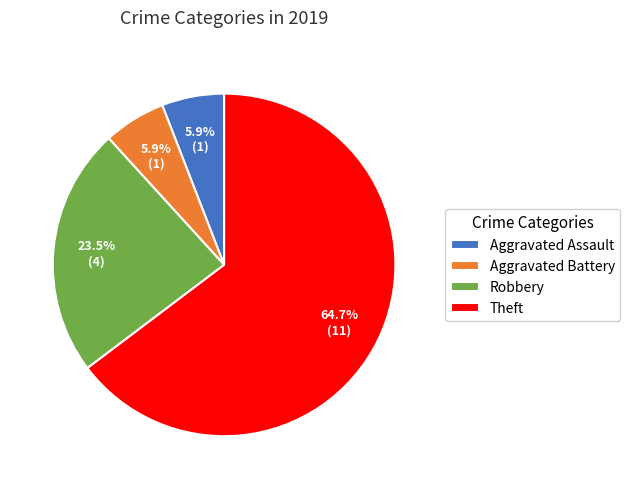

Count the number of slices in the pie.

4